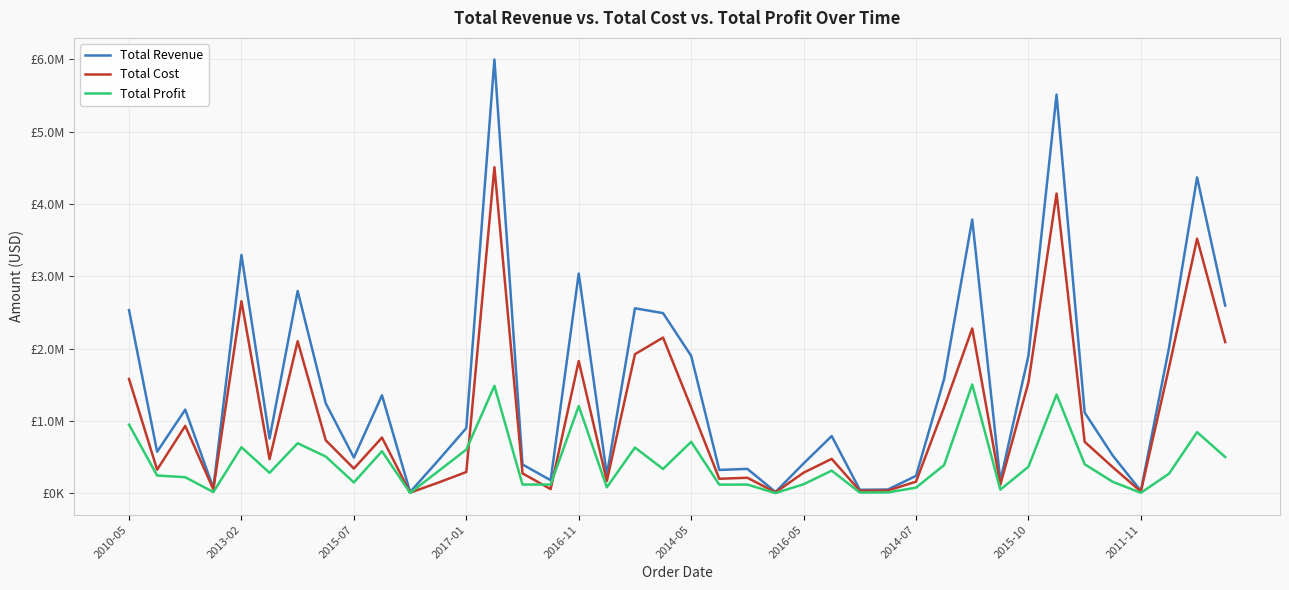

What are all the series names shown in the legend?

Total Revenue, Total Cost, Total Profit